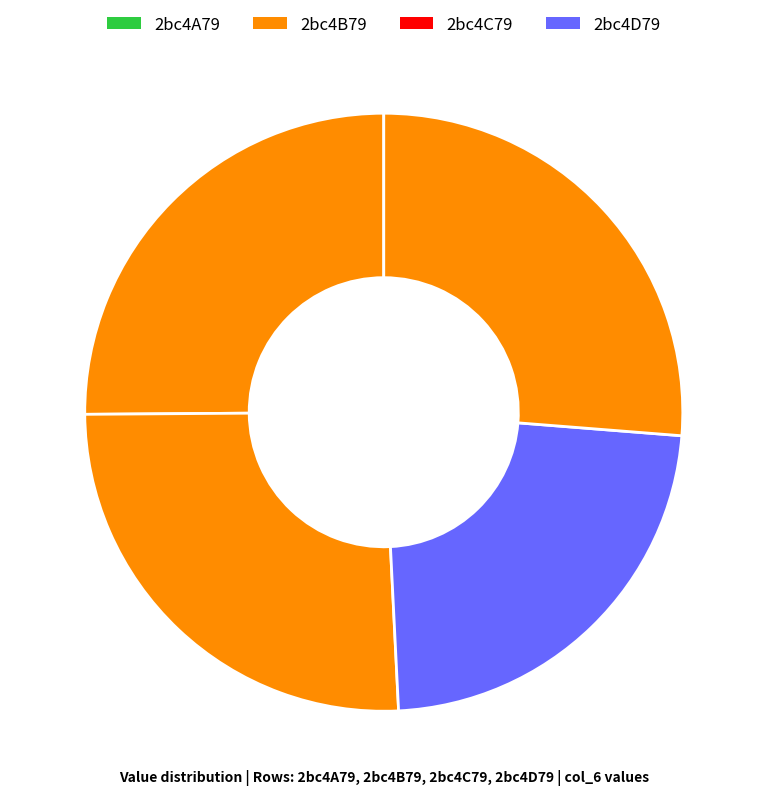

The 2bc4D79 slice represents 26% of the pie. True or false?

True